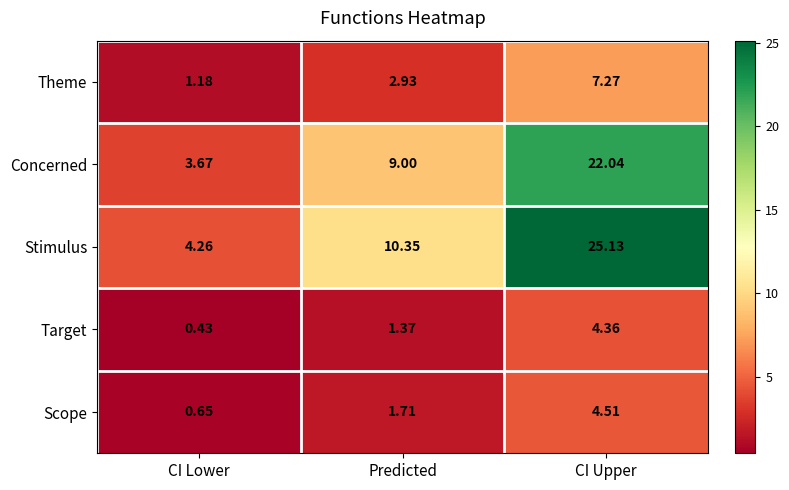

What is the greatest value displayed?

25.1